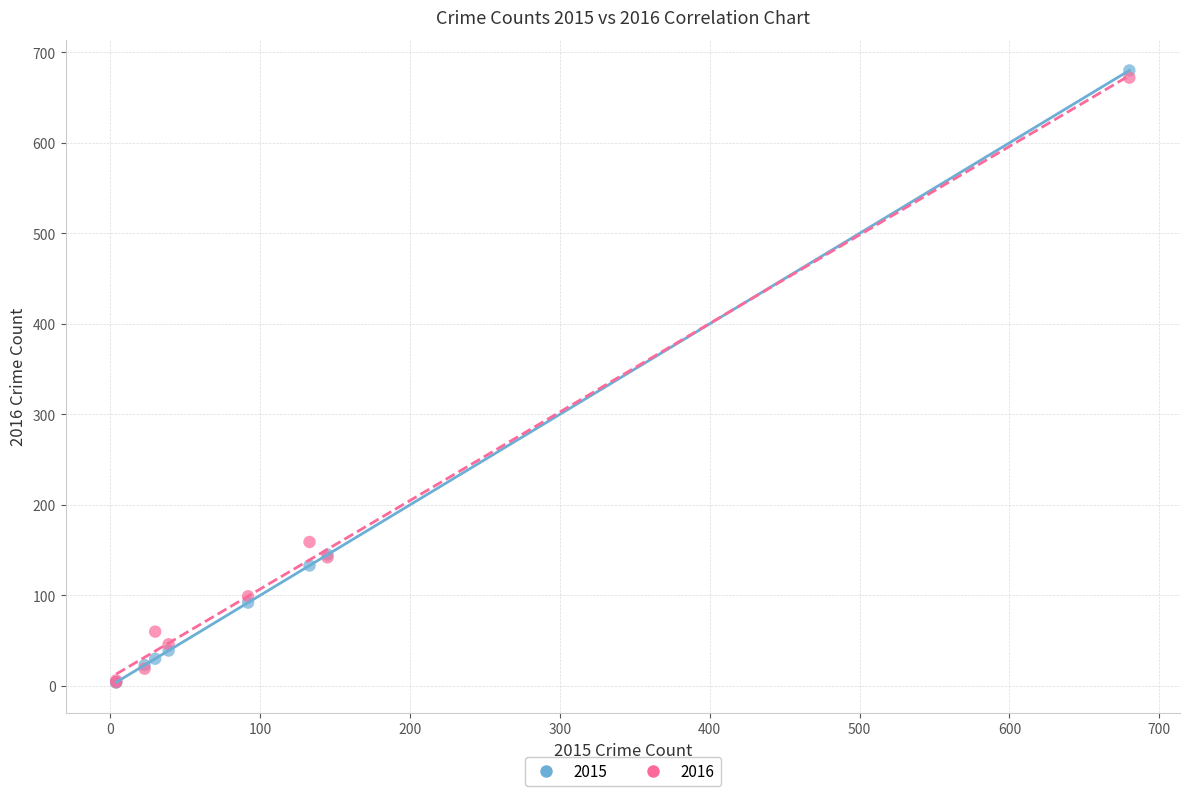

In the 2016 series, what Y value is closest to 338?

159